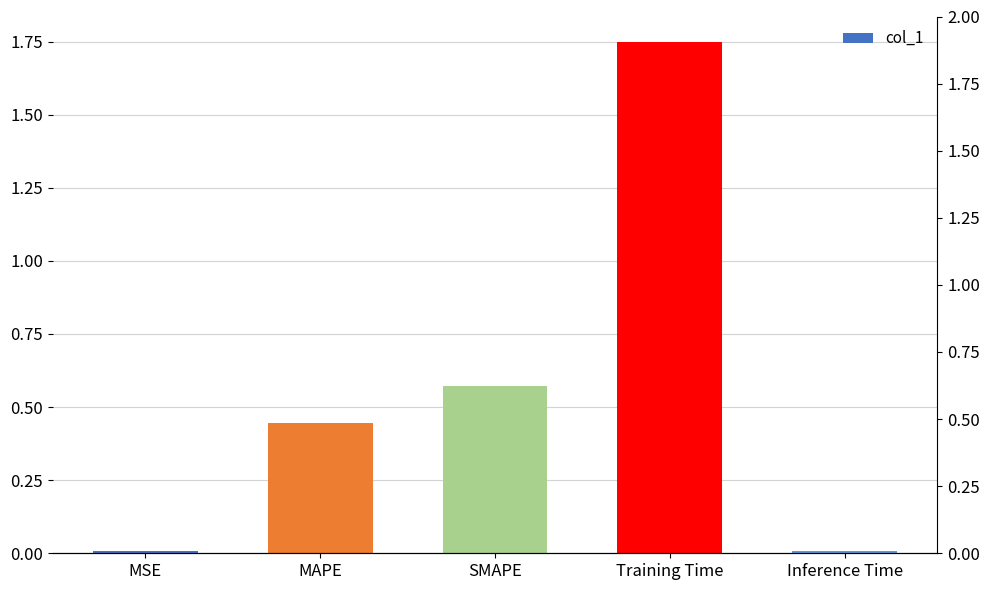

What is the difference between the maximum and minimum values?

1.7